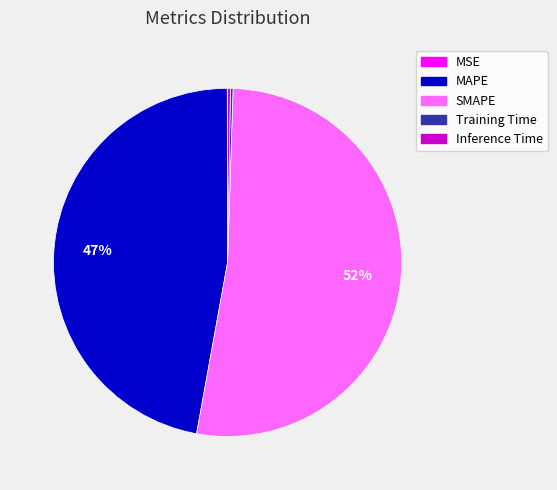

Is MAPE the majority of the pie?

No